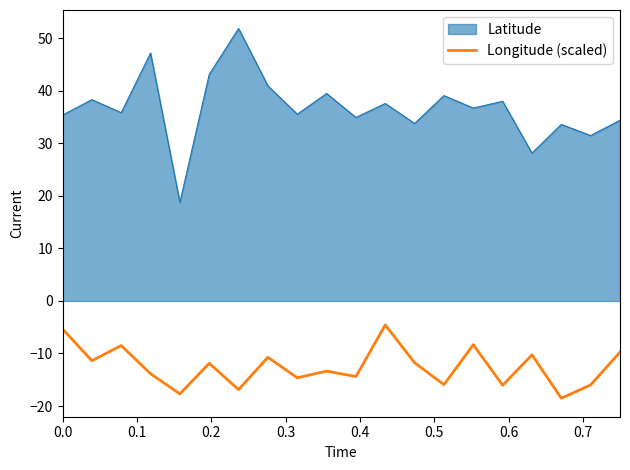

Which series has the largest range (max minus min)?

Latitude